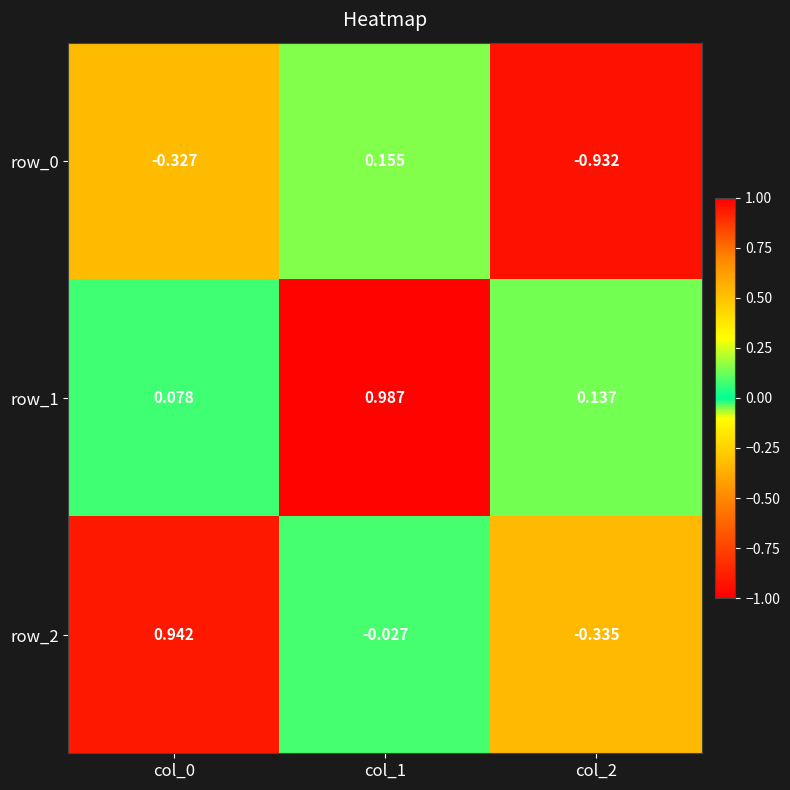

Is the value of row_0 at col_2 greater than the value of row_2 at col_2?

No